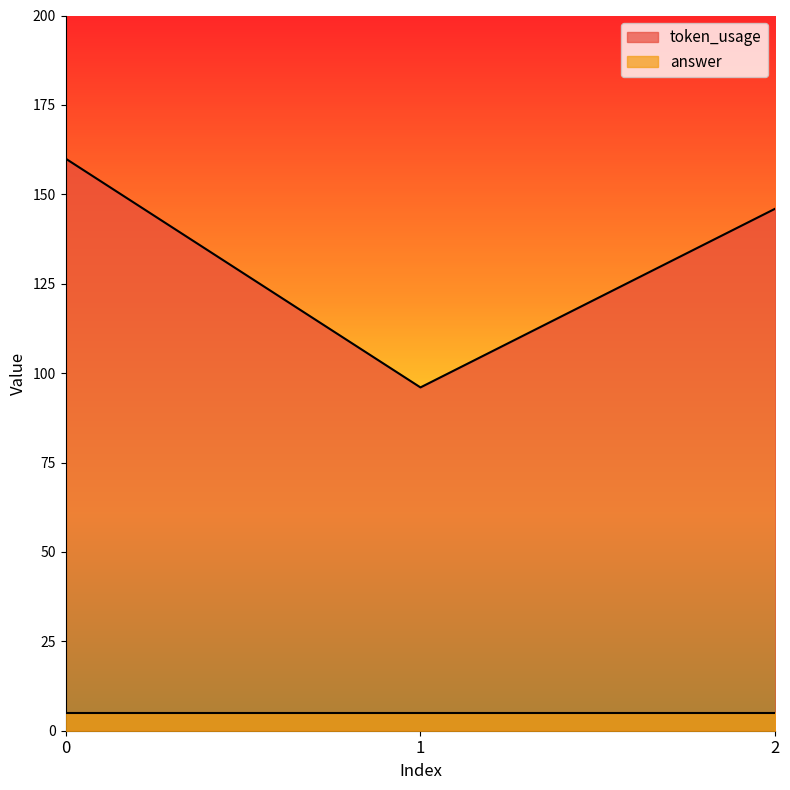

What is the difference between the second highest and minimum values?

50